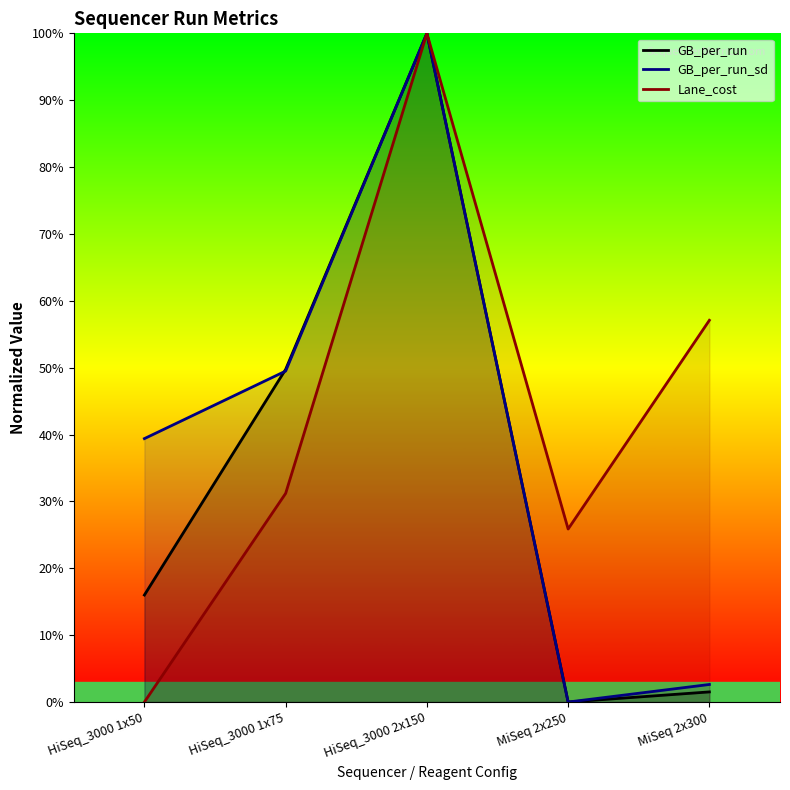

Reading left to right, what are all the values shown in this chart?

GB_per_run: 16.0	49.7	100.0	0.0	1.5
GB_per_run_sd: 39.4	49.5	100.0	0.0	2.6
Lane_cost: 0.0	31.2	100.0	25.9	57.1